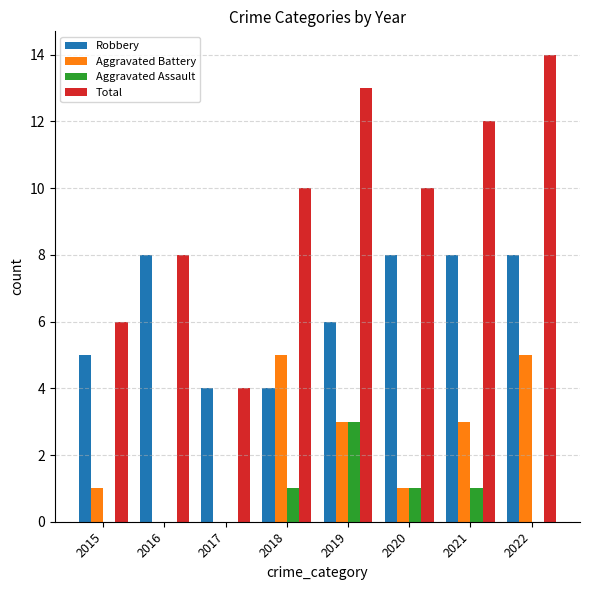

True or false: Total has a value of 13 at 2020.

False